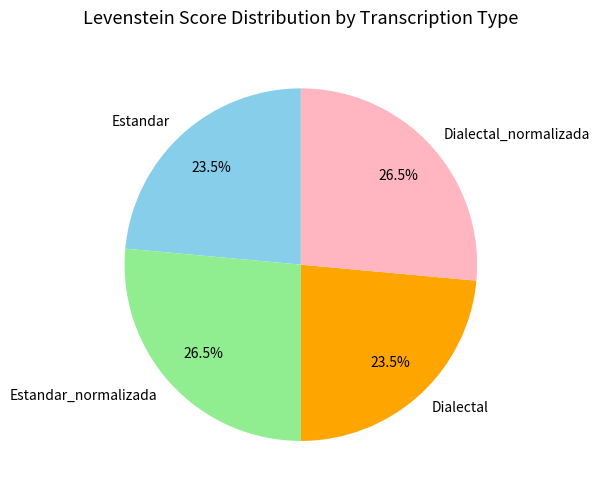

Which has a higher value, Dialectal_normalizada or Estandar?

Dialectal_normalizada